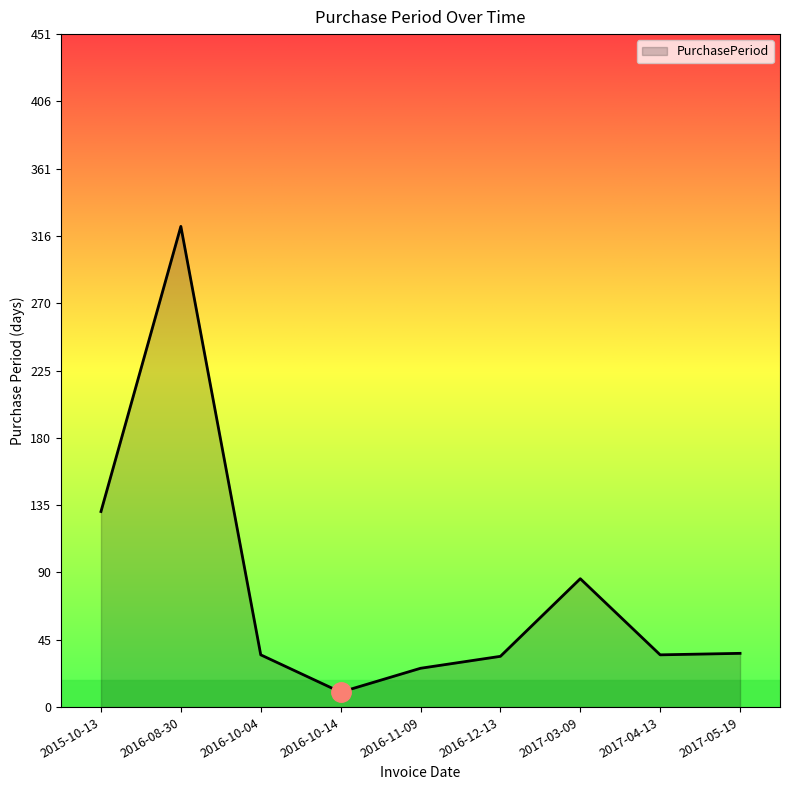

What is the ratio of the value at 2015-10-13 to the value at 2017-04-13?

3.7